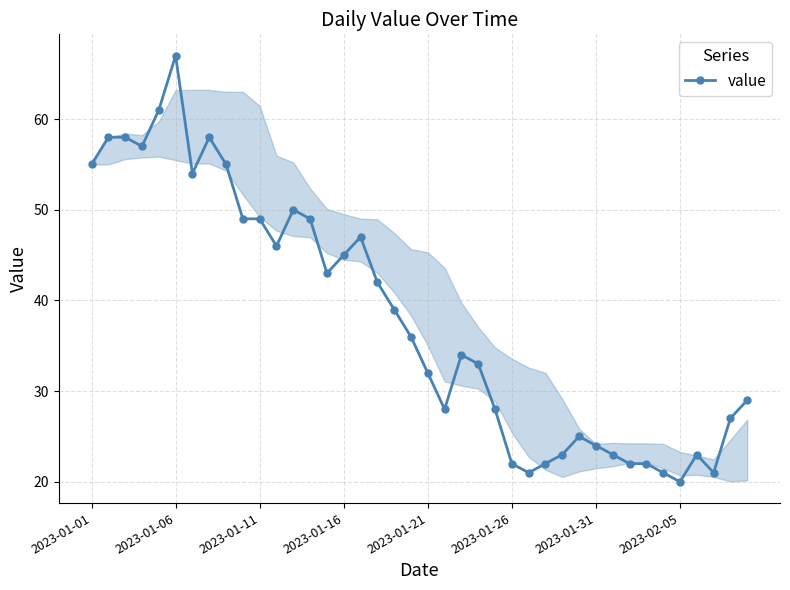

What is the average value?

38